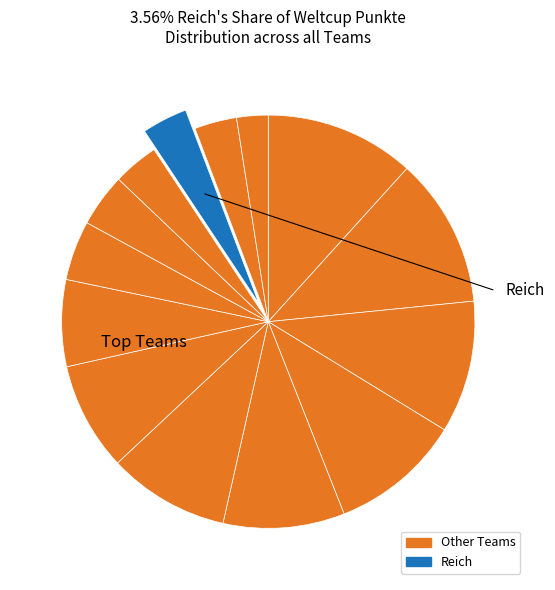

How many slices are in this pie chart?

14